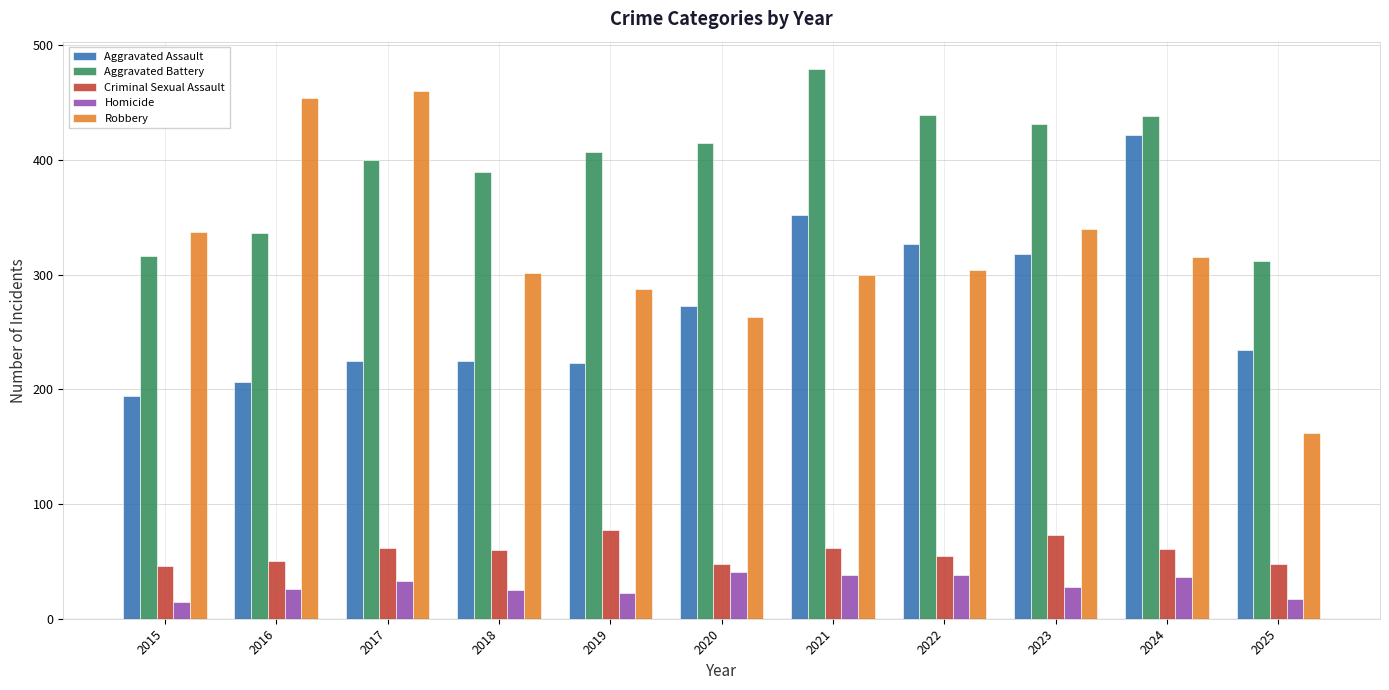

Which series has the largest total across all categories?

Aggravated Battery